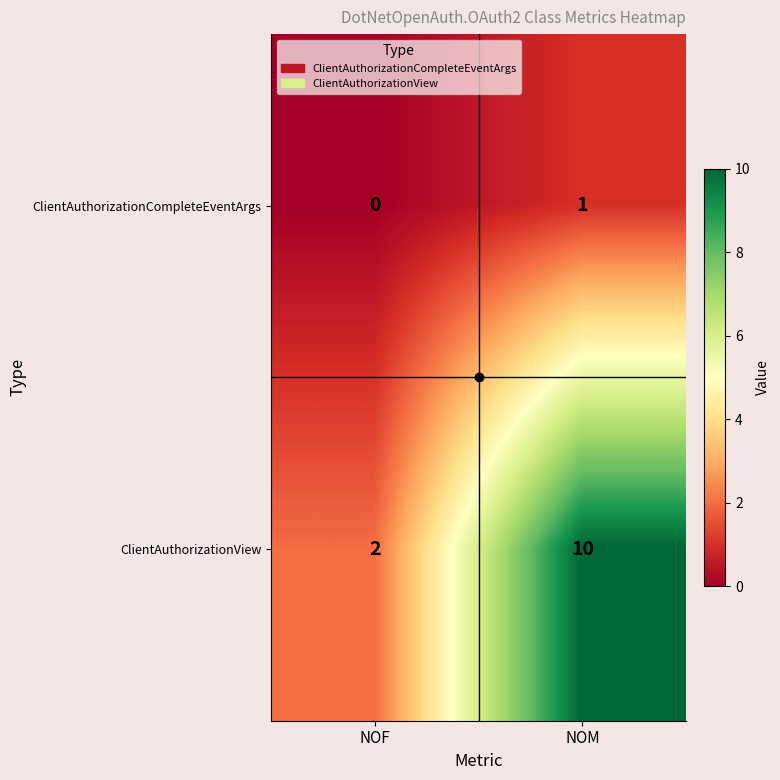

What is the maximum value shown in the chart?

10